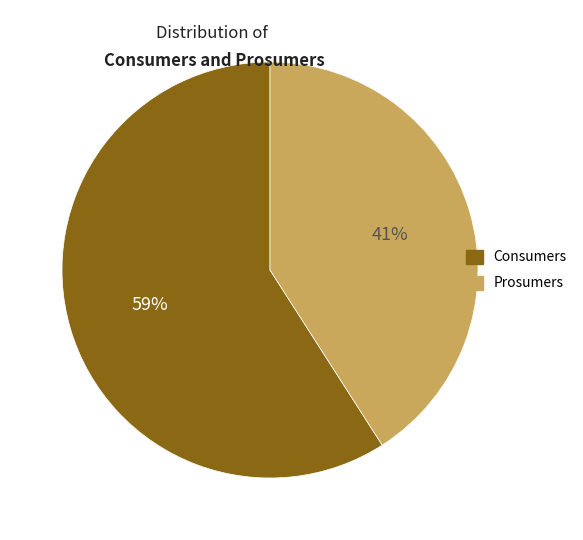

How many slices are in this pie chart?

2